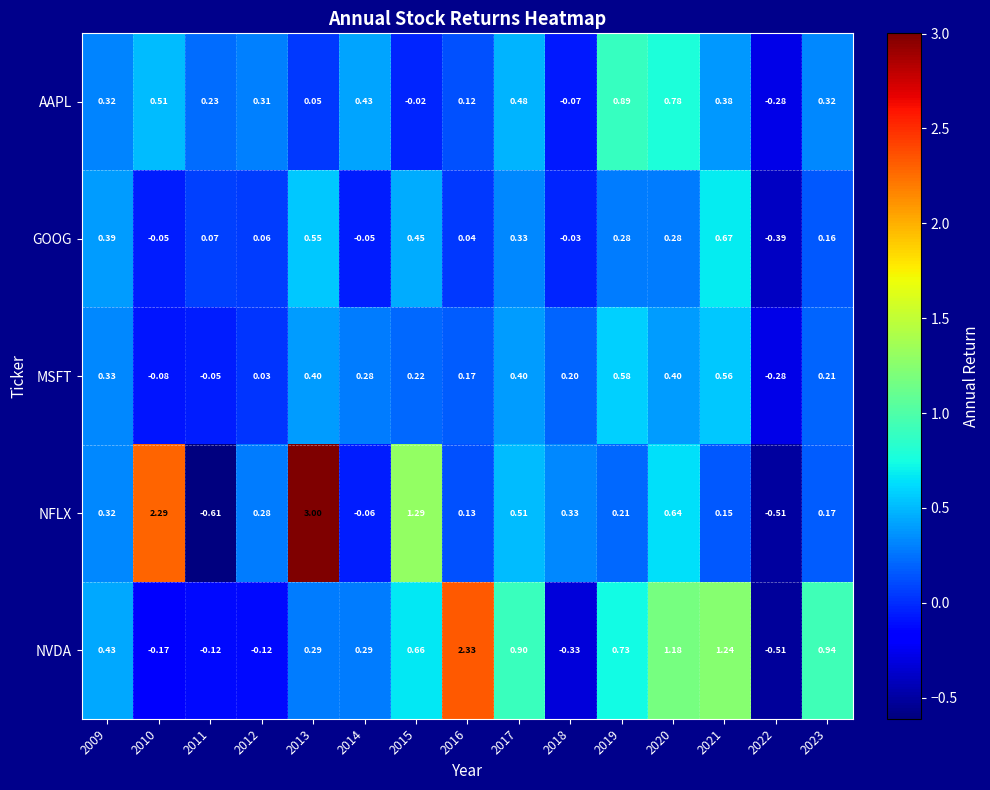

Rank the series by their maximum value, from highest to lowest.

NFLX, NVDA, AAPL, GOOG, MSFT